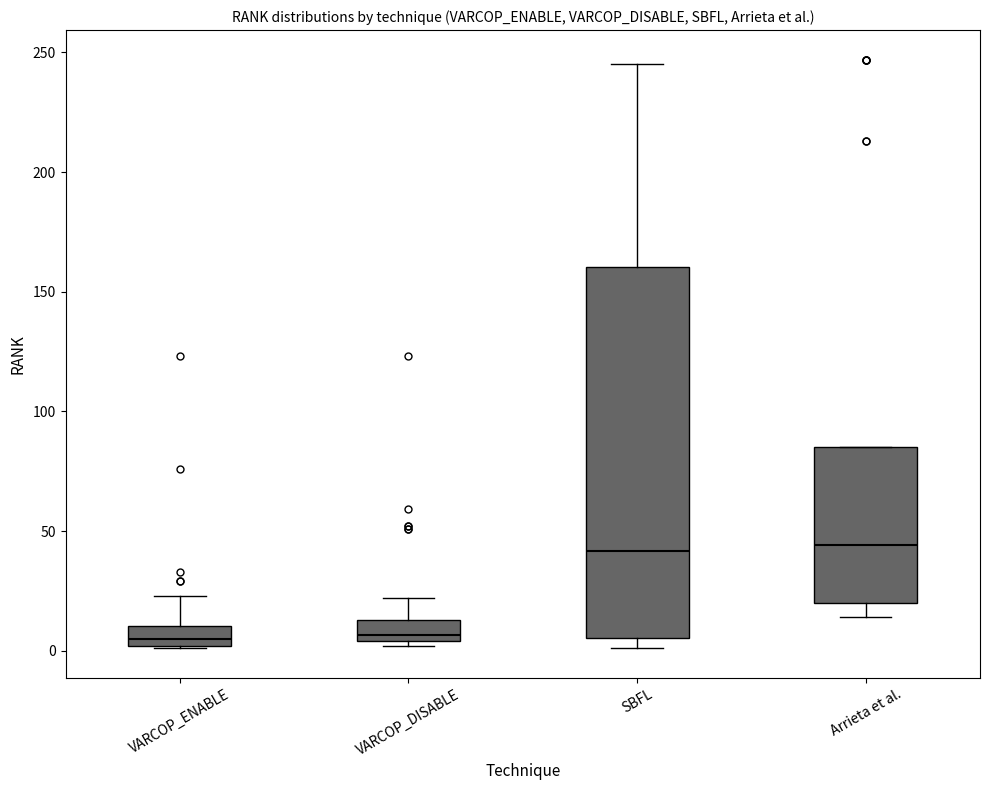

Where is the lower edge of the box for VARCOP_DISABLE on the y-axis? The values are not printed on the chart, so give them approximately, as read against the axis.

5